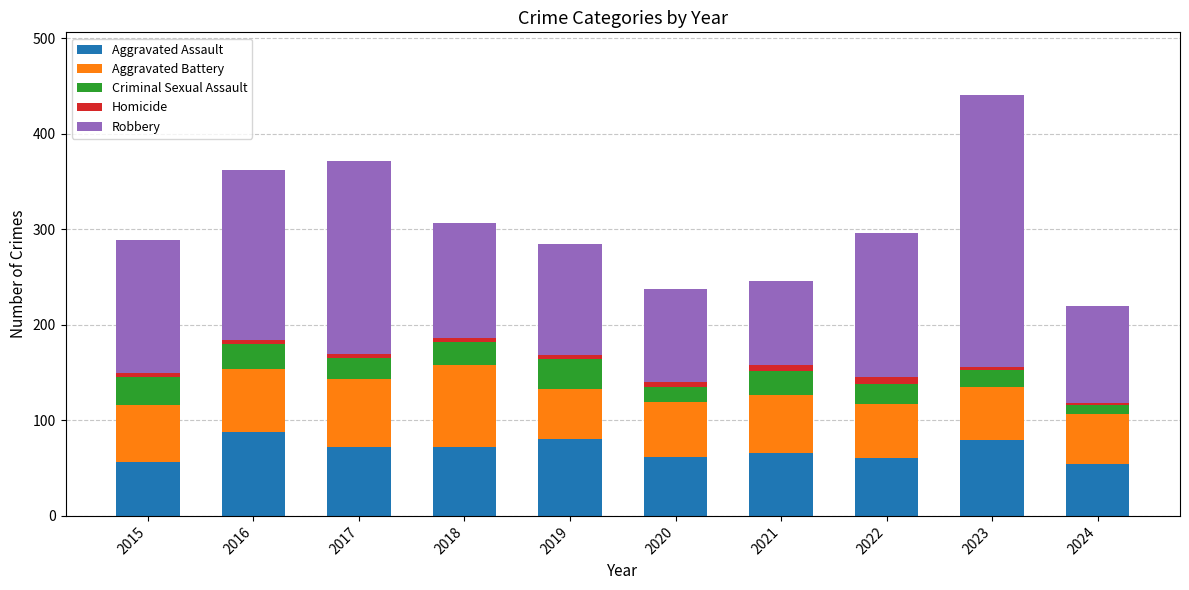

At which category is the sum across all series the highest?

2023